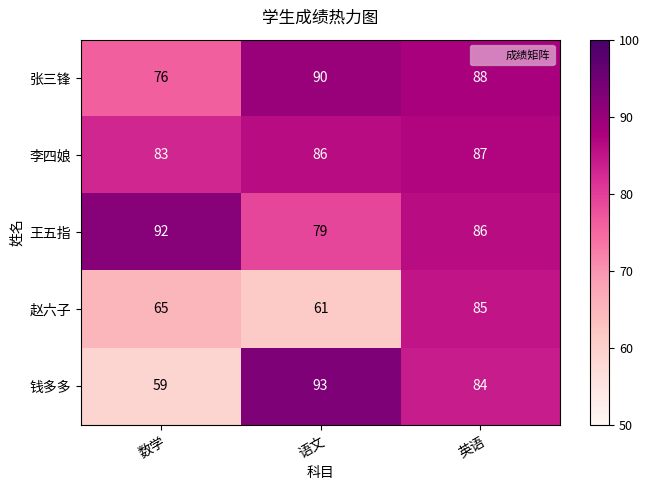

Count the number of data series in this chart.

5